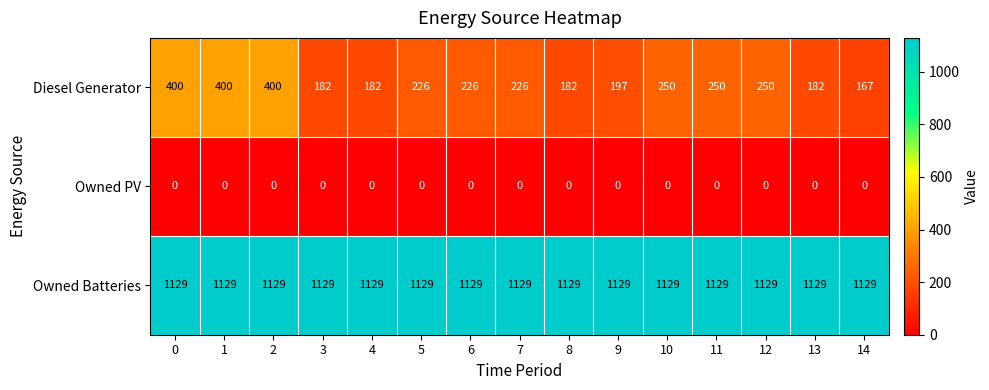

List the series in order of their peak value, lowest first.

Owned PV, Diesel Generator, Owned Batteries